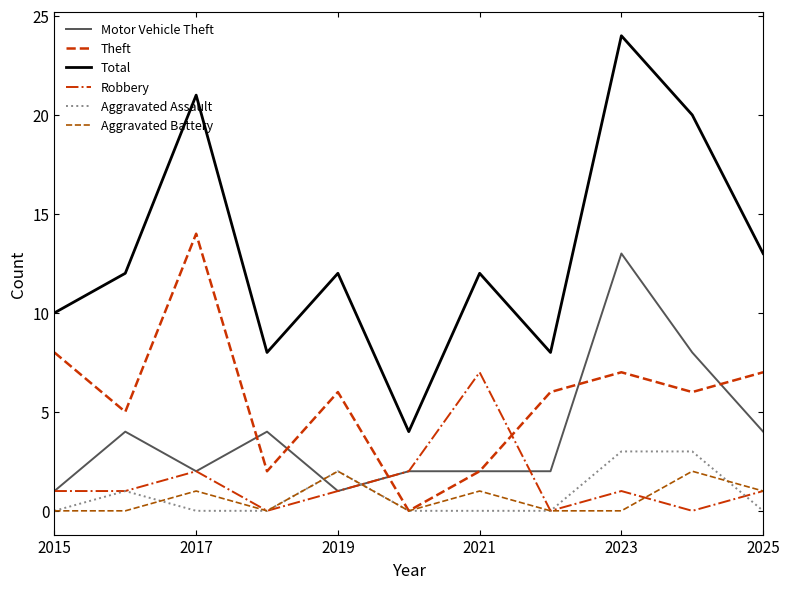

True or false: Aggravated Assault and Total intersect in this chart.

False